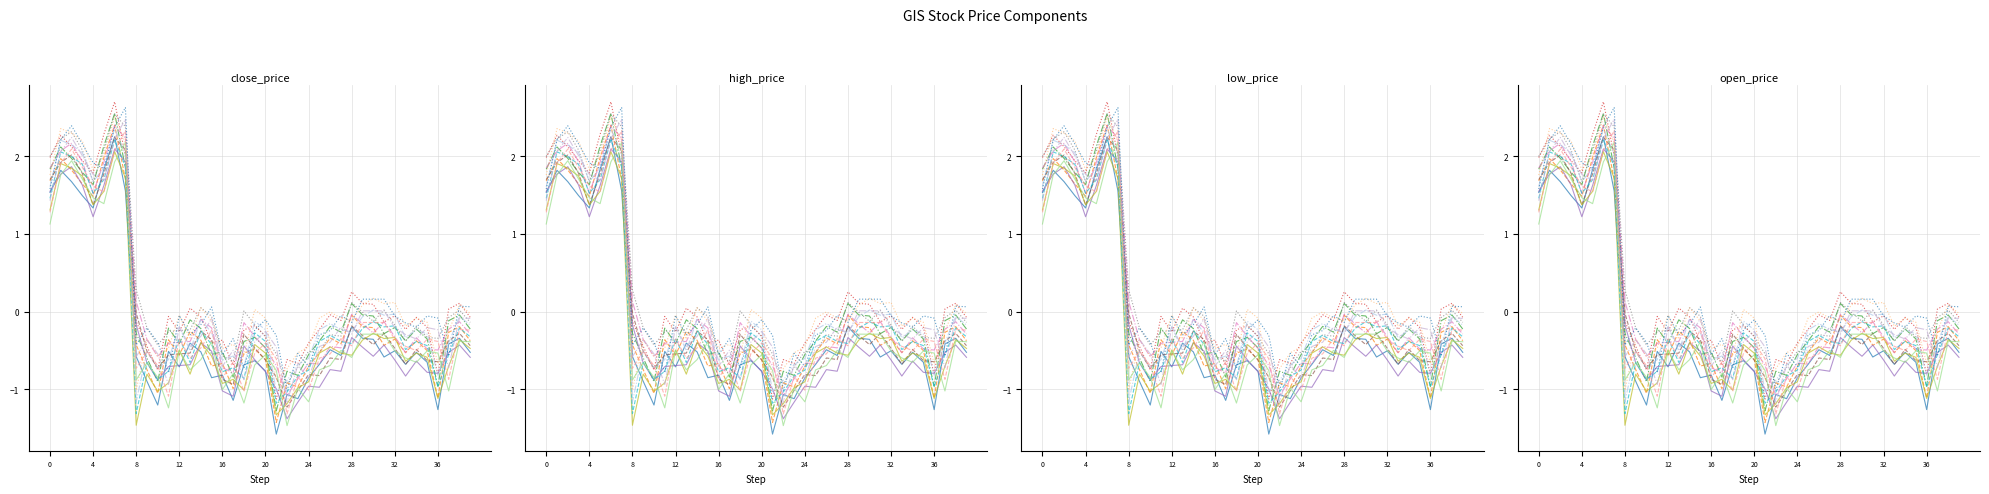

How many times do close_price and open_price cross each other?

6